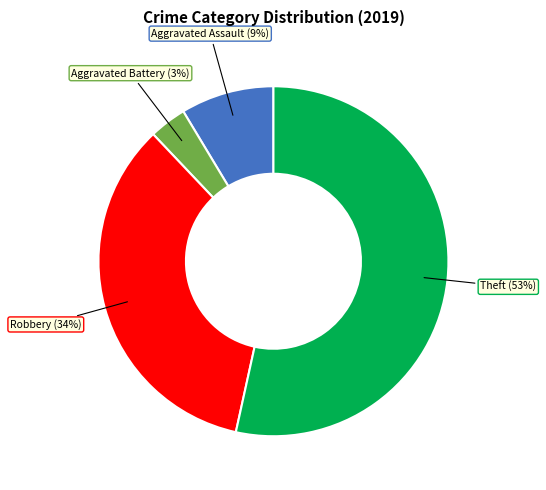

To the nearest percent, what is the average slice percentage?

25%